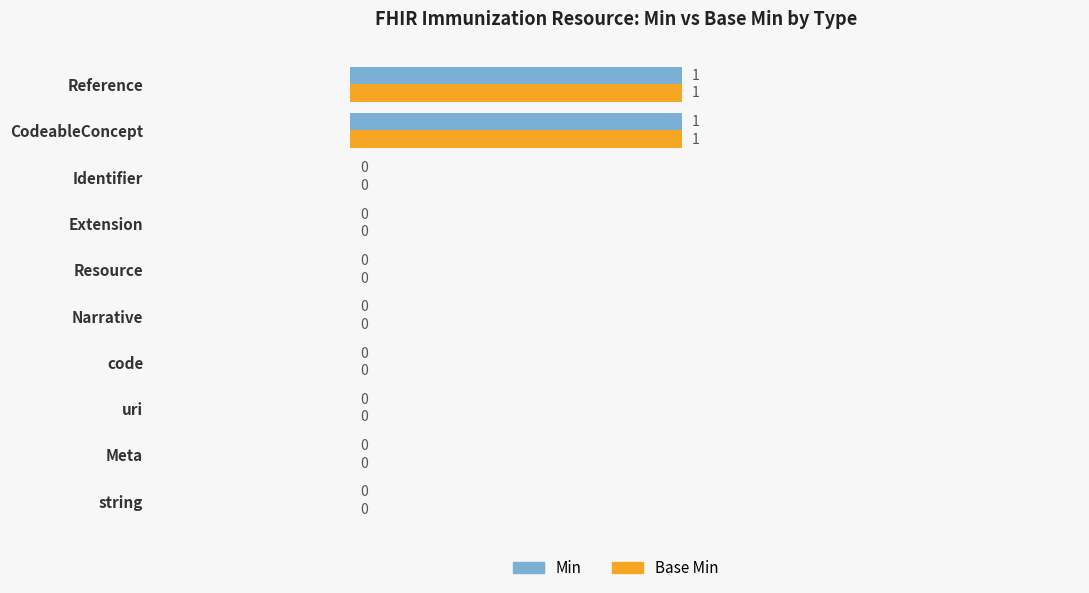

Is it true that Min equals 1 at string?

False